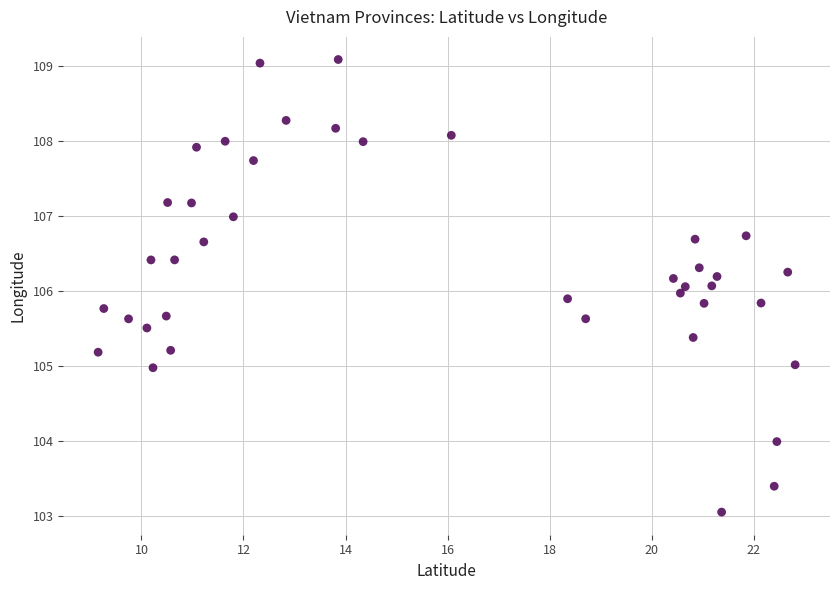

What is the range of X values (max minus min)?

13.7